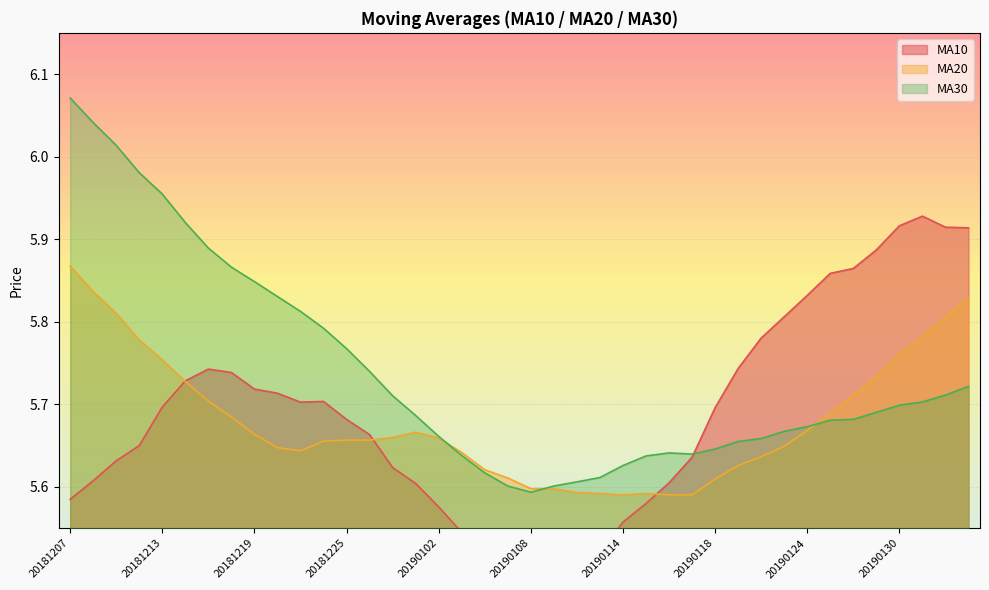

What is the value of the ma10 point at the 15th from the left?

5.6